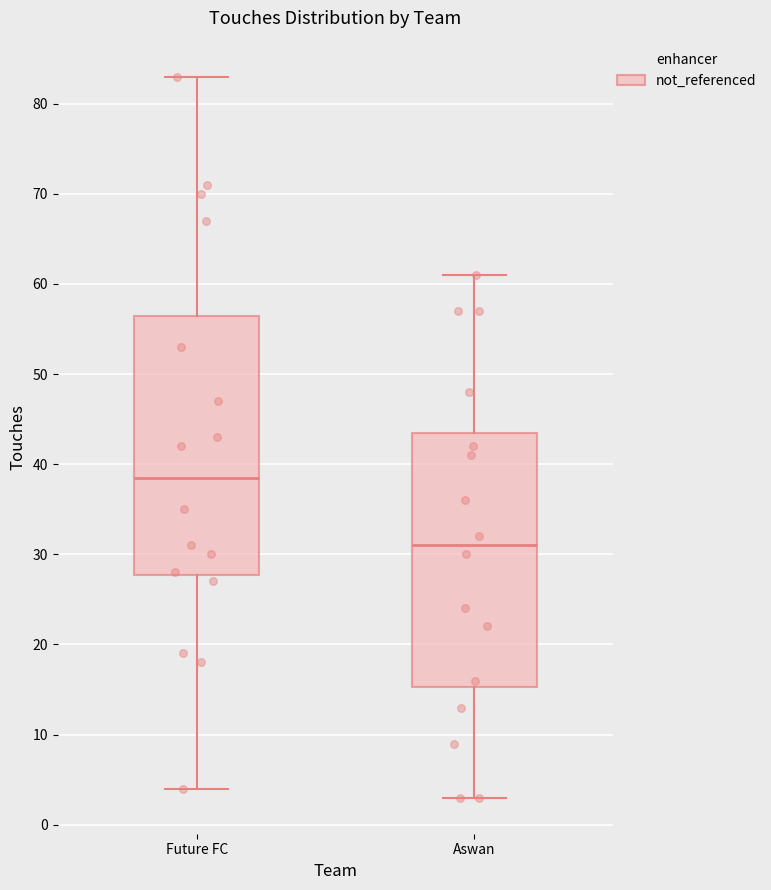

Reading left to right, transcribe this box plot: for each box, give where its median line is, the range the box spans, and where its two whiskers end, as read against the y-axis. The values are not printed on the chart, so give them approximately, as read against the axis.

Future FC: median 39, box 28 to 57, whiskers 4 to 83
Aswan: median 31, box 15 to 44, whiskers 3 to 61